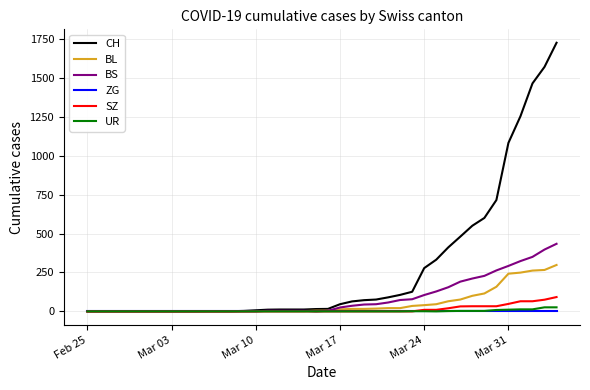

Count the number of categories in the chart.

40